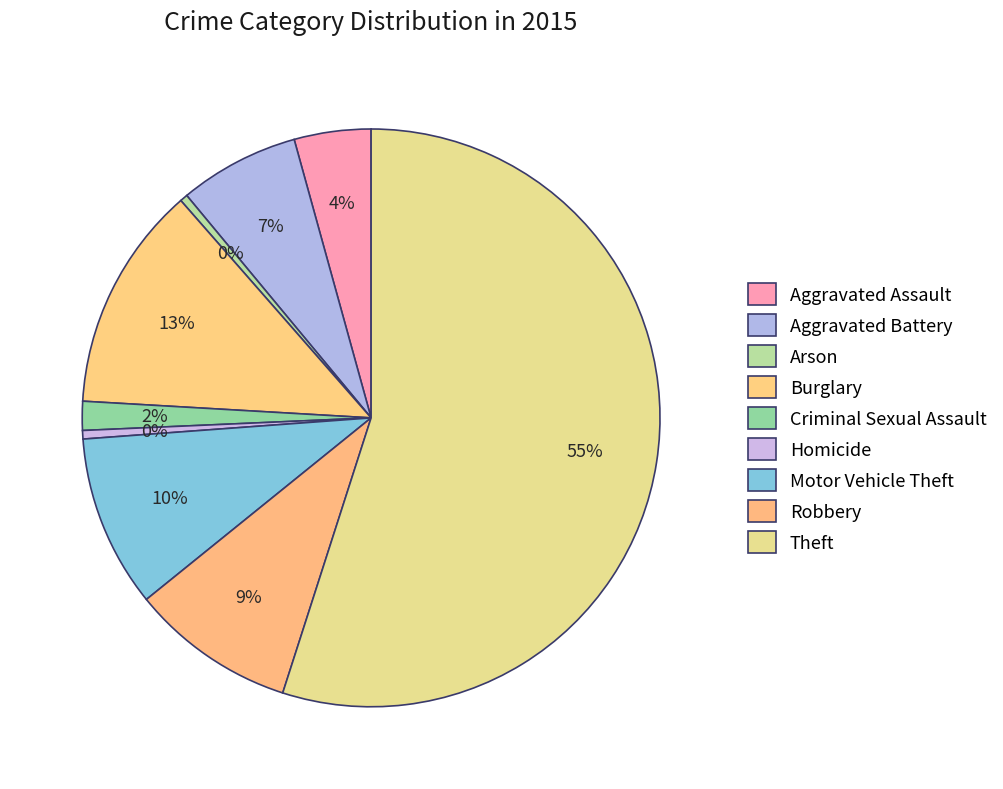

Which slice is the largest?

Theft